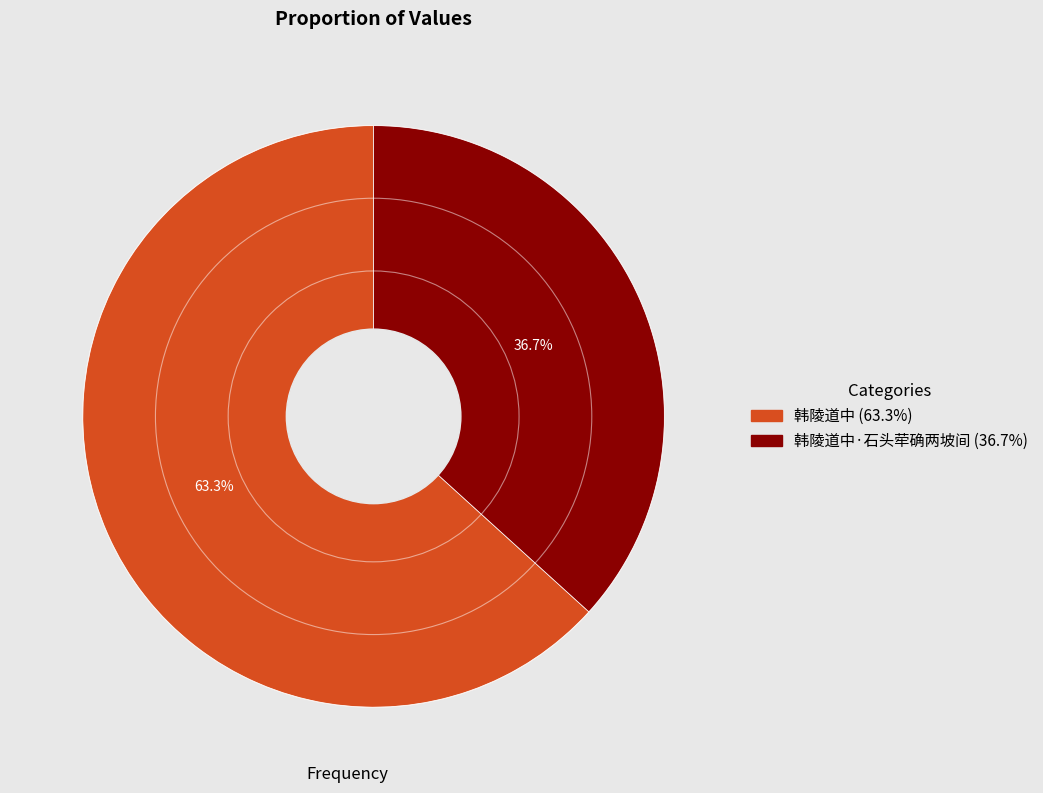

Does any single category account for the majority?

Yes